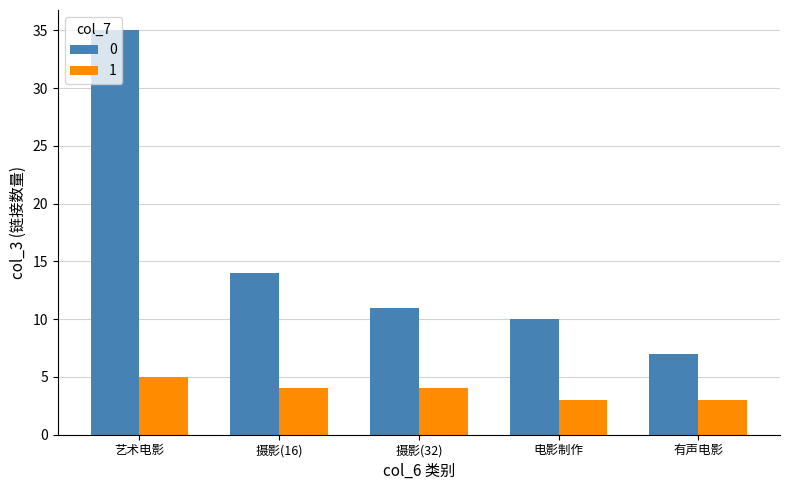

At how many categories does at least one series exceed 19?

1